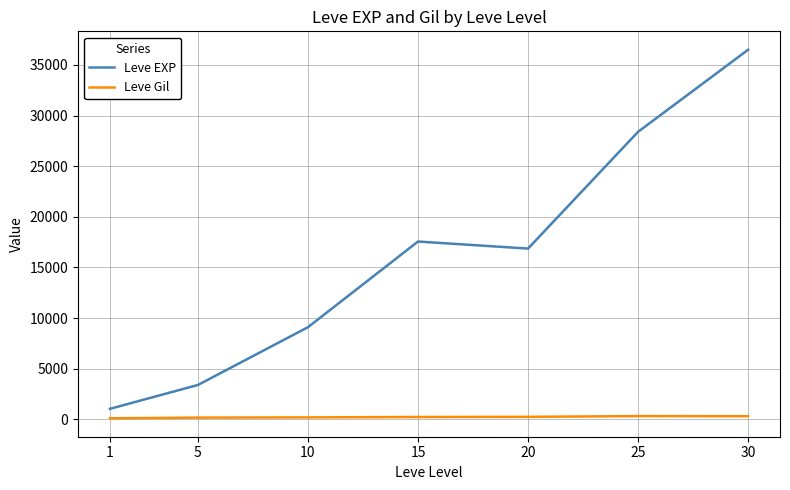

What is the highest value of the Leve EXP series?

36492.5